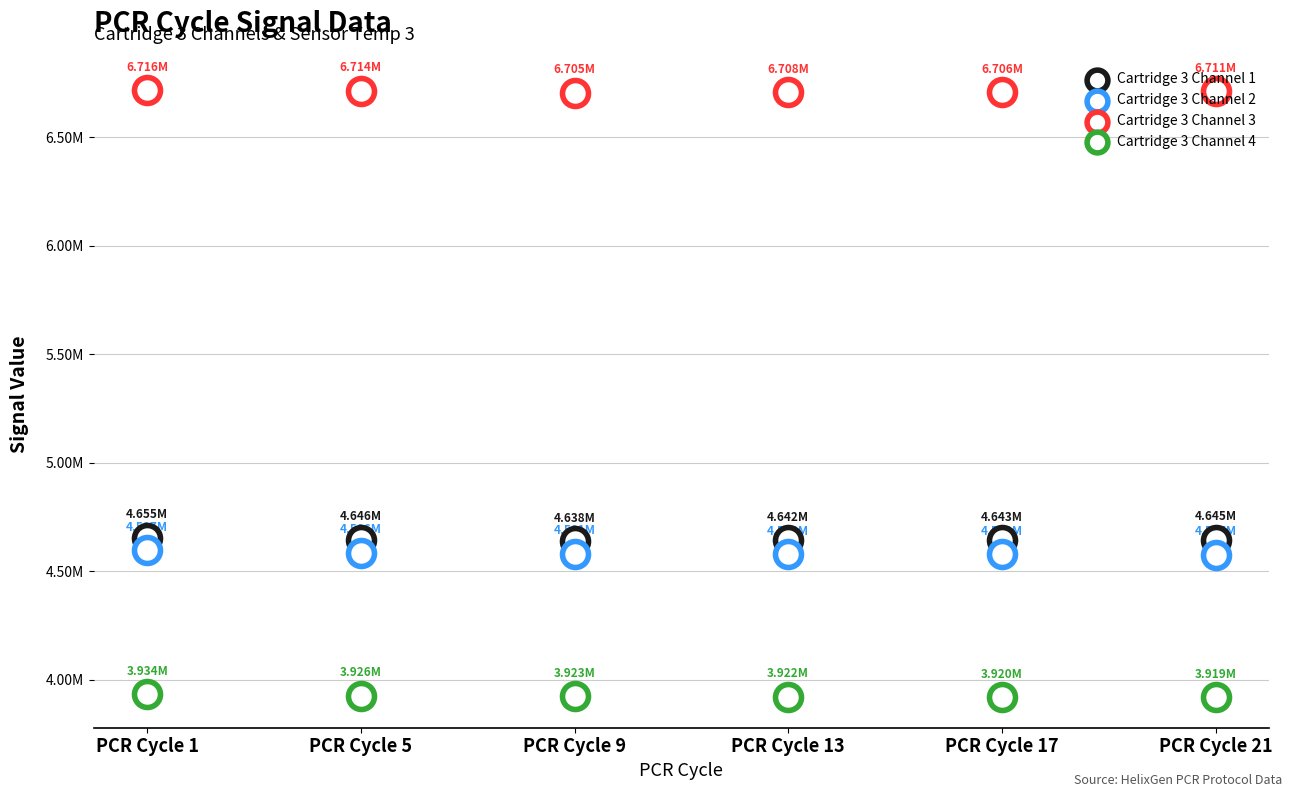

What is the total value across all series at PCR Cycle 13?

19849961